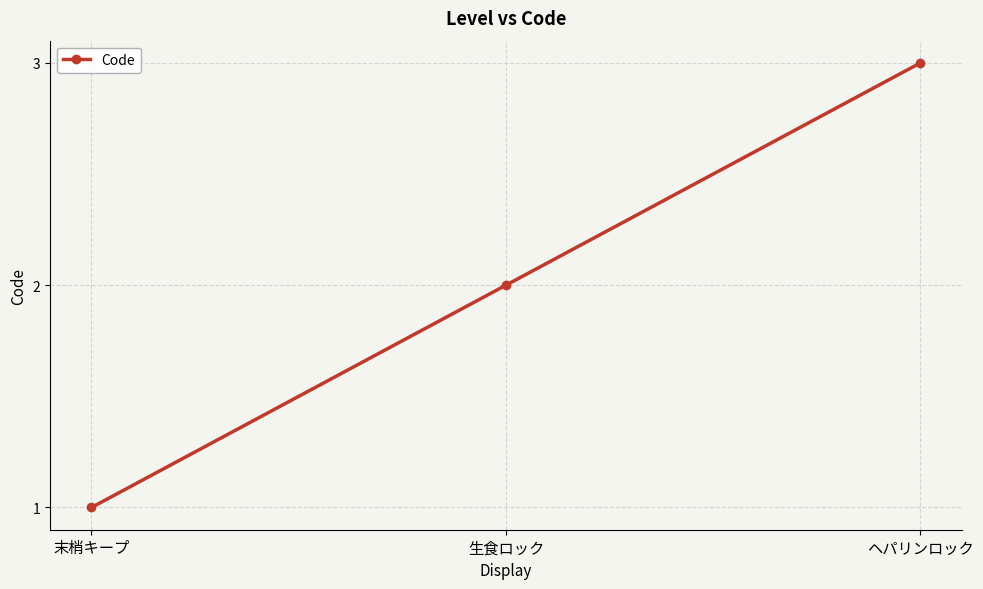

What is the sum of the values at ヘパリンロック and 末梢キープ?

4